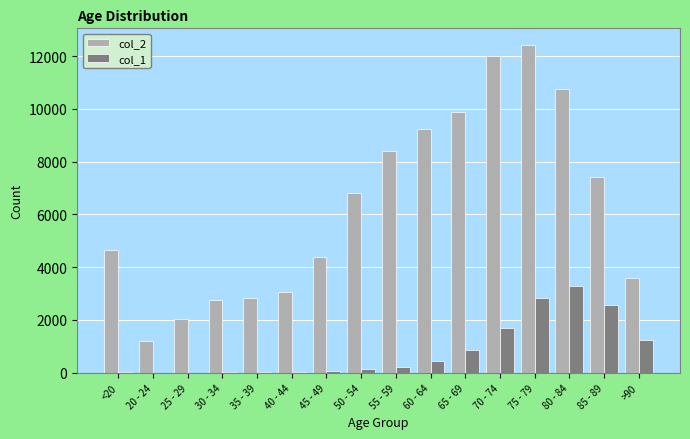

At which category is the sum across all series the highest?

75 - 79